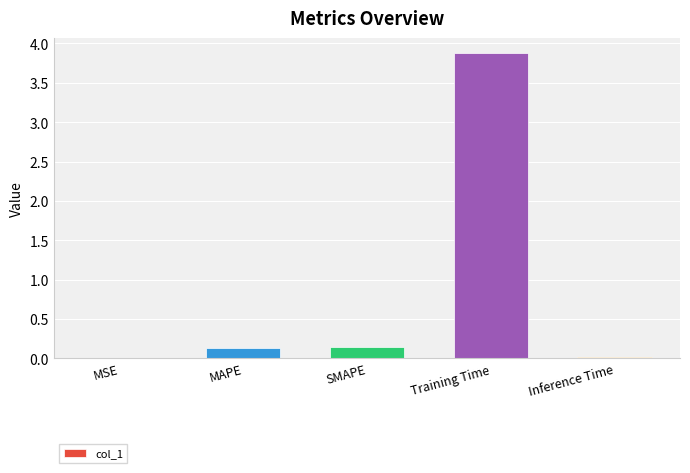

Which label corresponds to the largest value in the chart?

Training Time